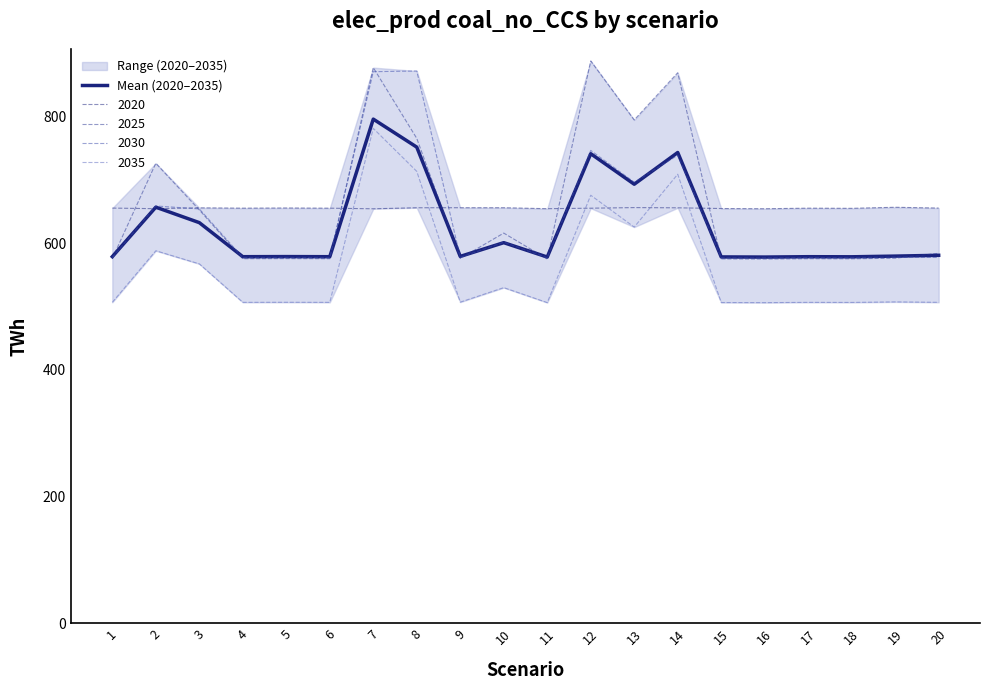

What is the sum of all values?

12565.1